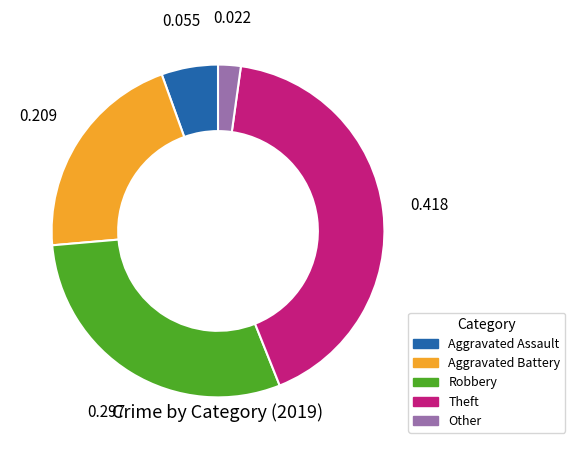

Rank the categories by value from highest to lowest.

Theft, Robbery, Aggravated Battery, Aggravated Assault, Other